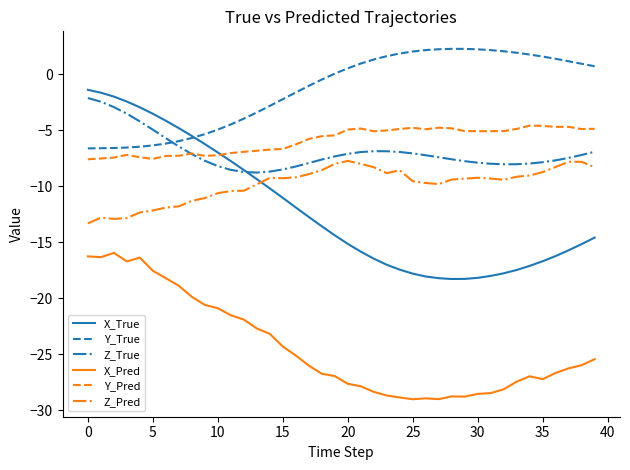

Which series has the largest range (max minus min)?

X_True